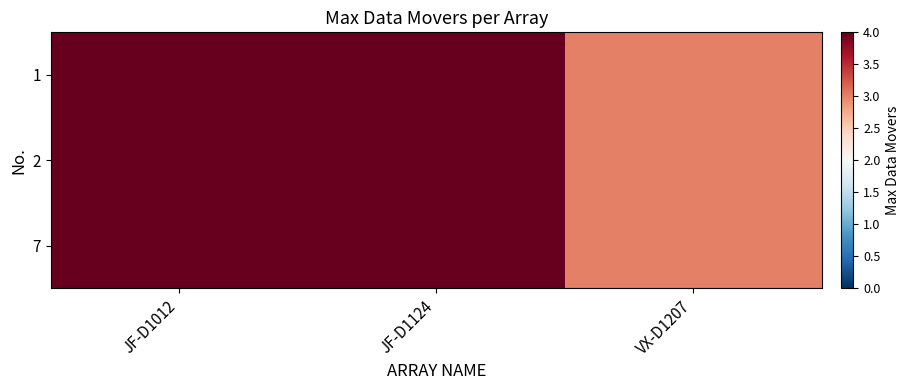

How many data points does each series have?

3